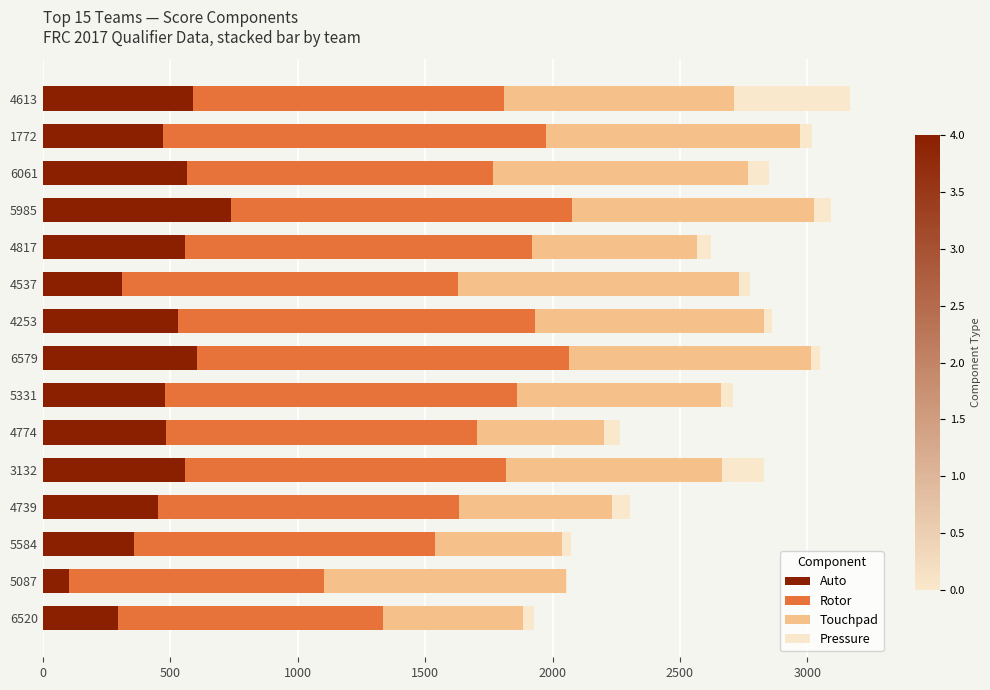

What is the total value across all series at 3132?

2830